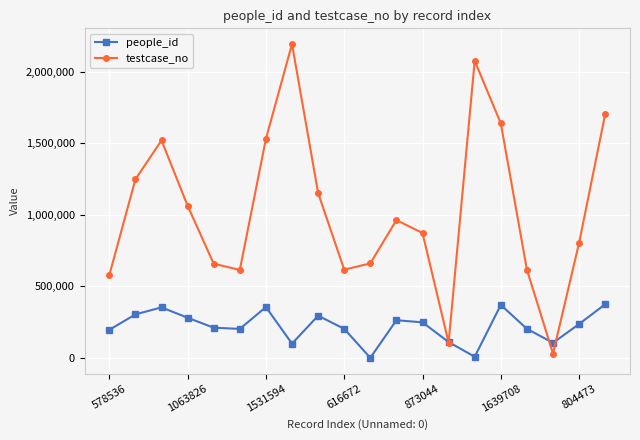

Count the number of categories in the chart.

20